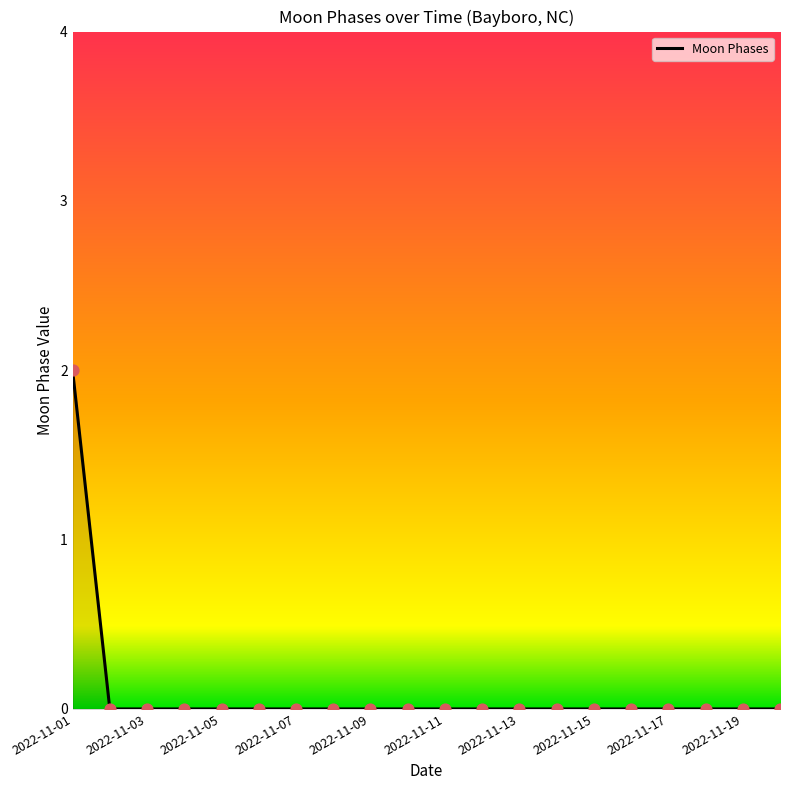

Does the chart have visible grid lines?

No